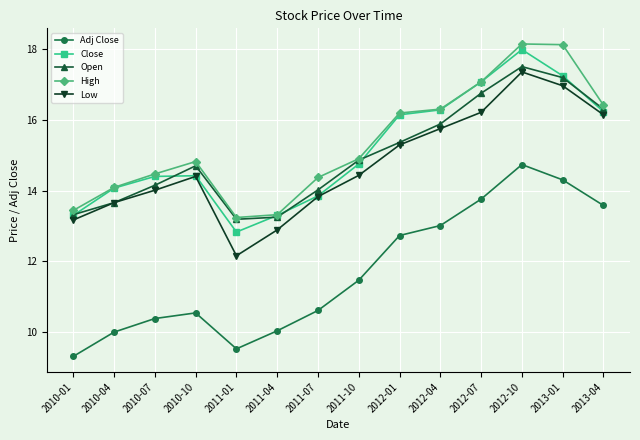

Which label corresponds to the smallest value in the chart?

2010-01